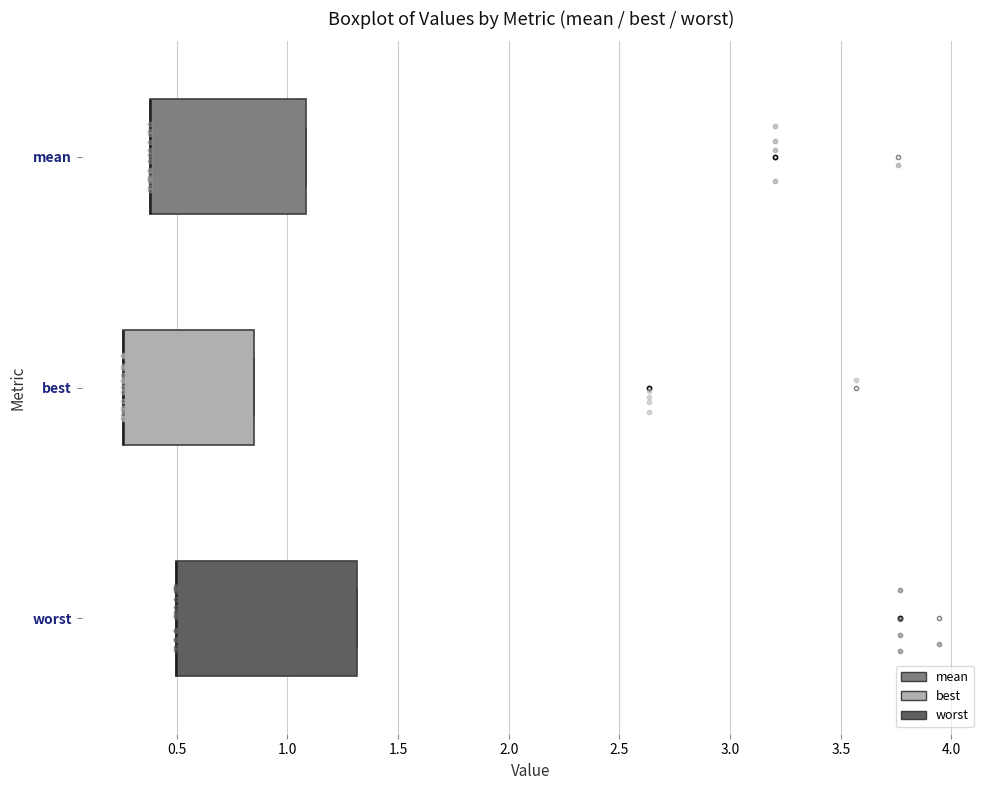

Comparing the boxes themselves (not the whiskers), which one is the widest?

worst